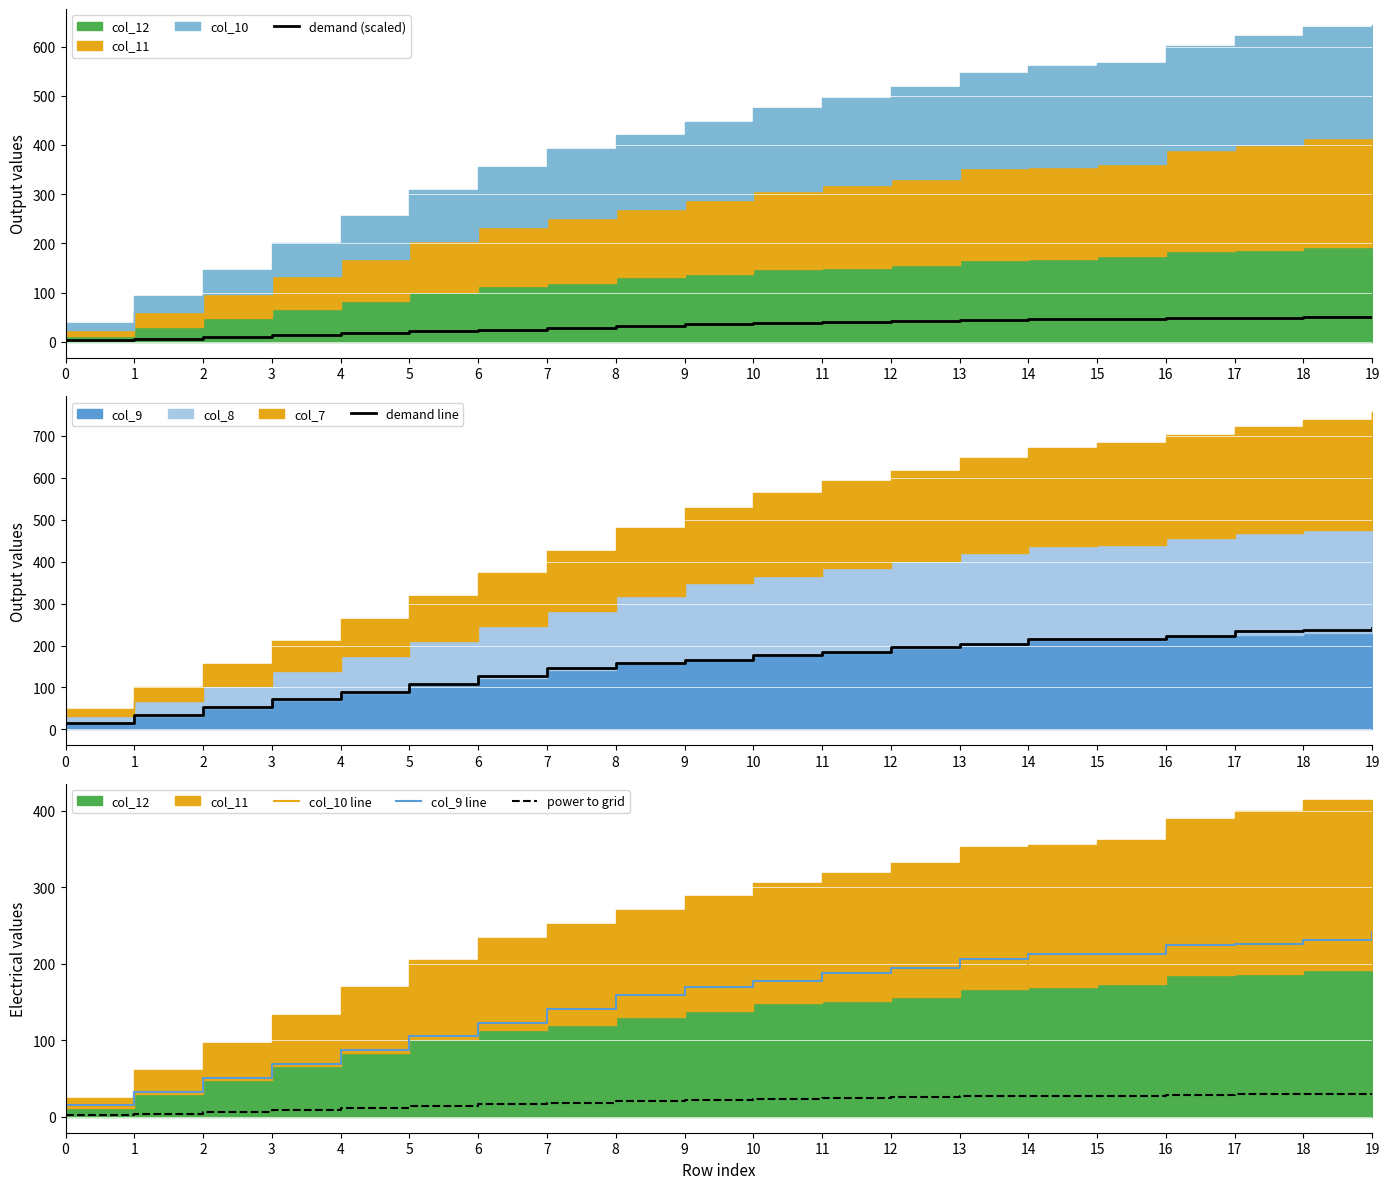

What is the approximate value of demand (scaled) at 2?

10.5